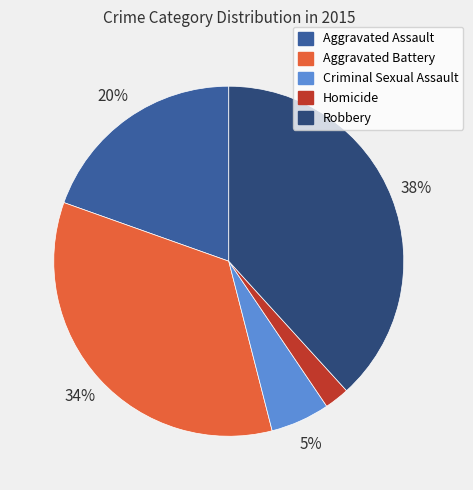

To the nearest percent, what is the average slice percentage?

20%